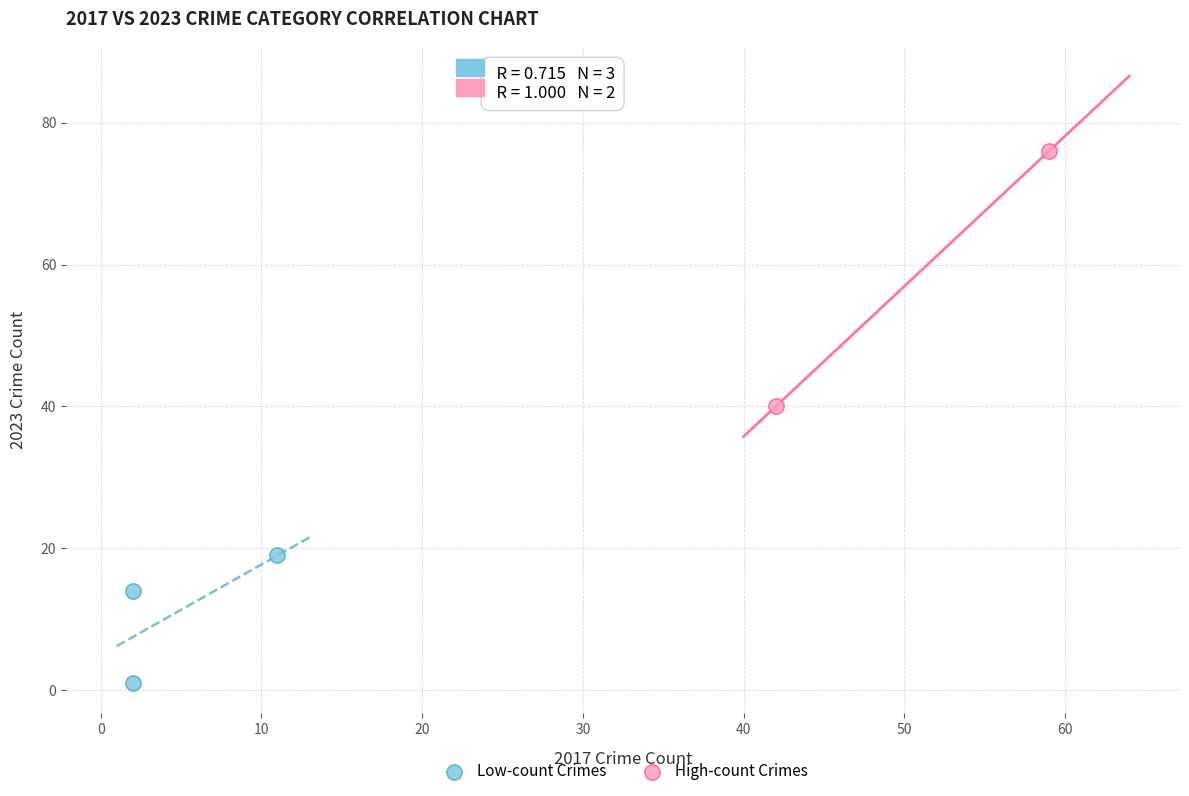

Which series has the widest spread of Y values?

High-count Crimes